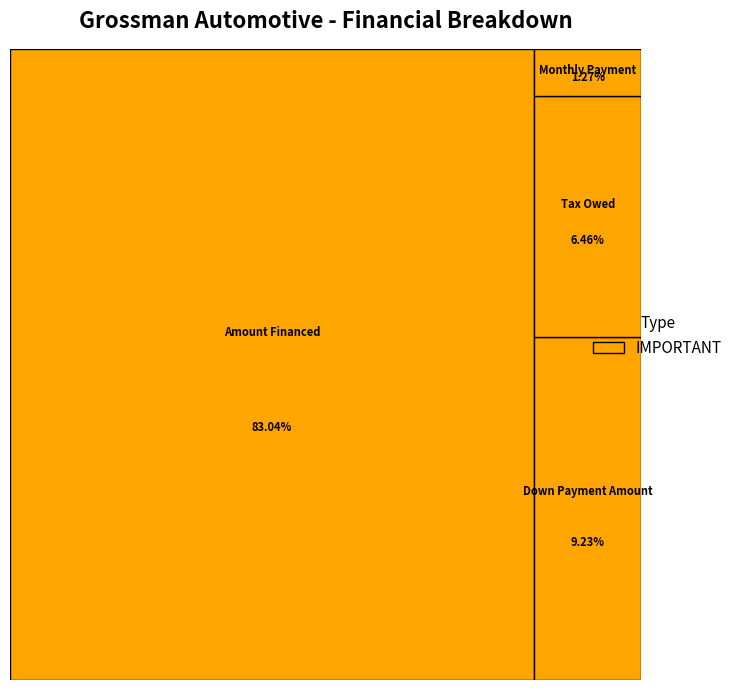

What percentage is the Down Payment Amount slice, to the nearest percent?

9%